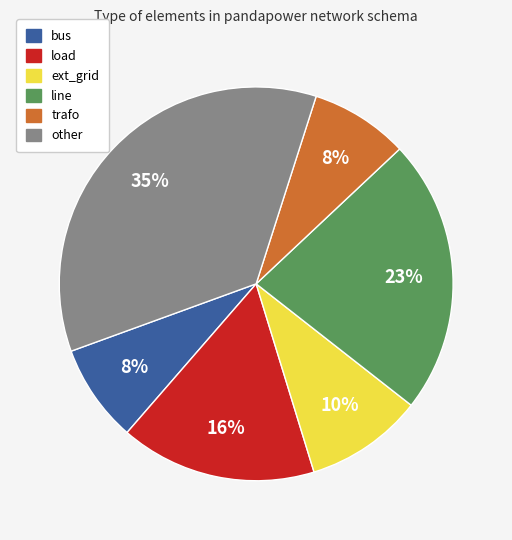

To the nearest percent, what is the difference between the largest and smallest slice percentages?

27%